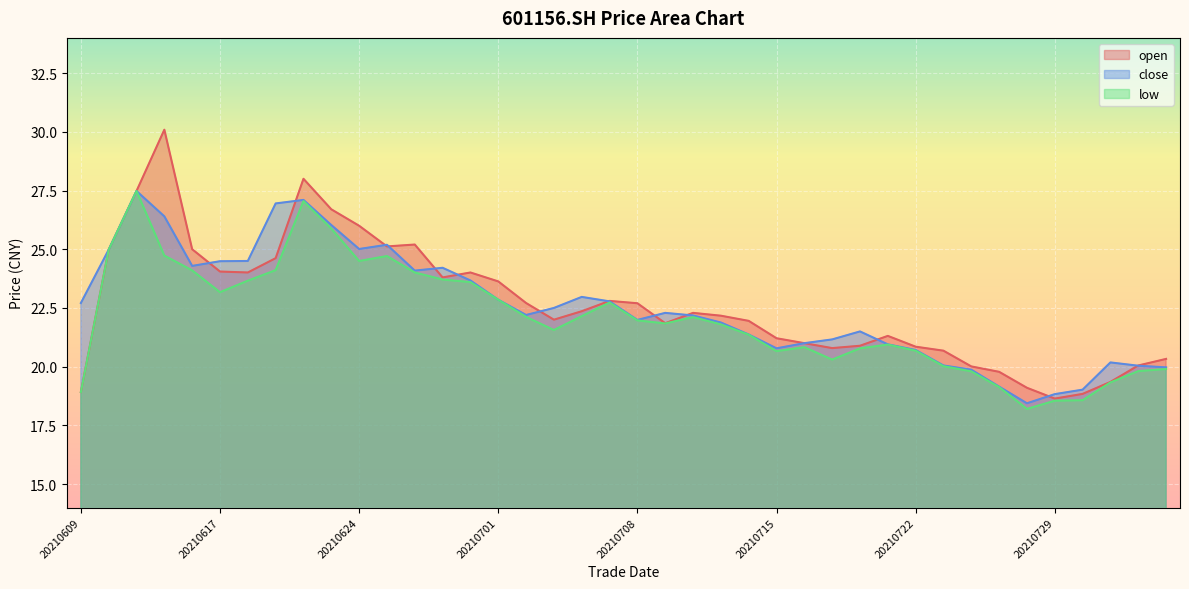

Which category has the lowest value across all series?

20210728